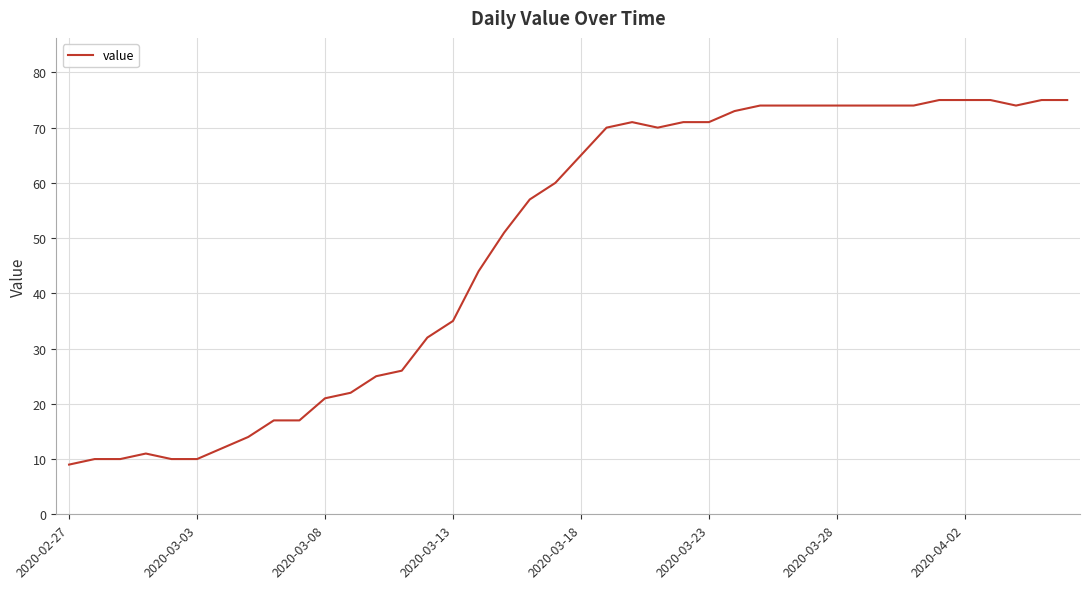

What is the maximum value shown in the chart?

75